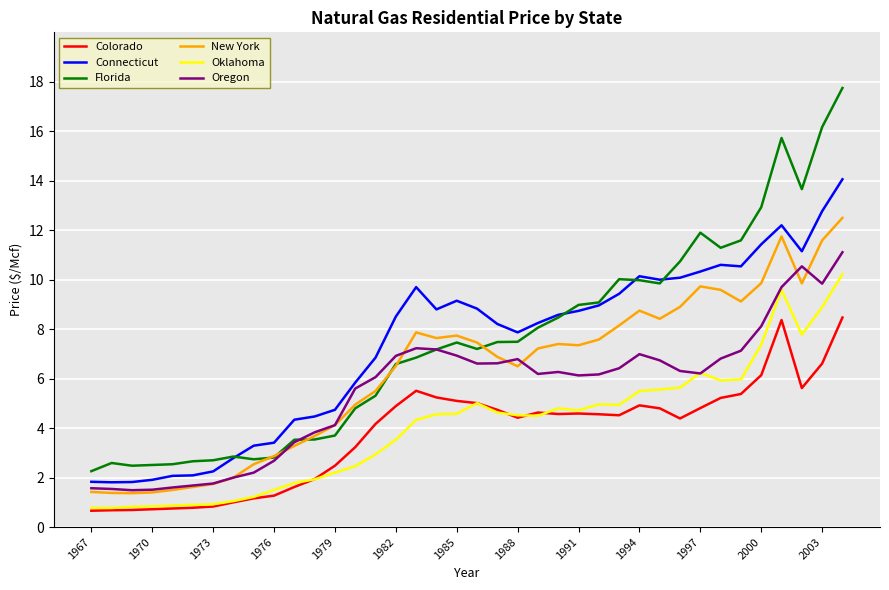

In Oklahoma, how many points are higher than both neighbors (excluding endpoints)?

5